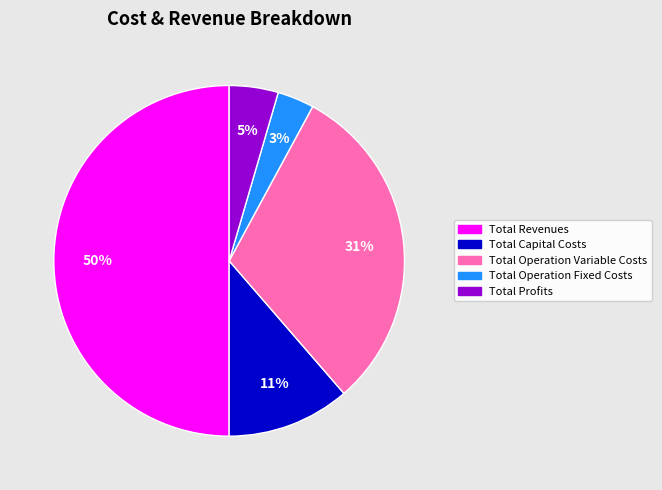

Do Total Revenues and Total Capital Costs together represent more than half of the pie?

Yes